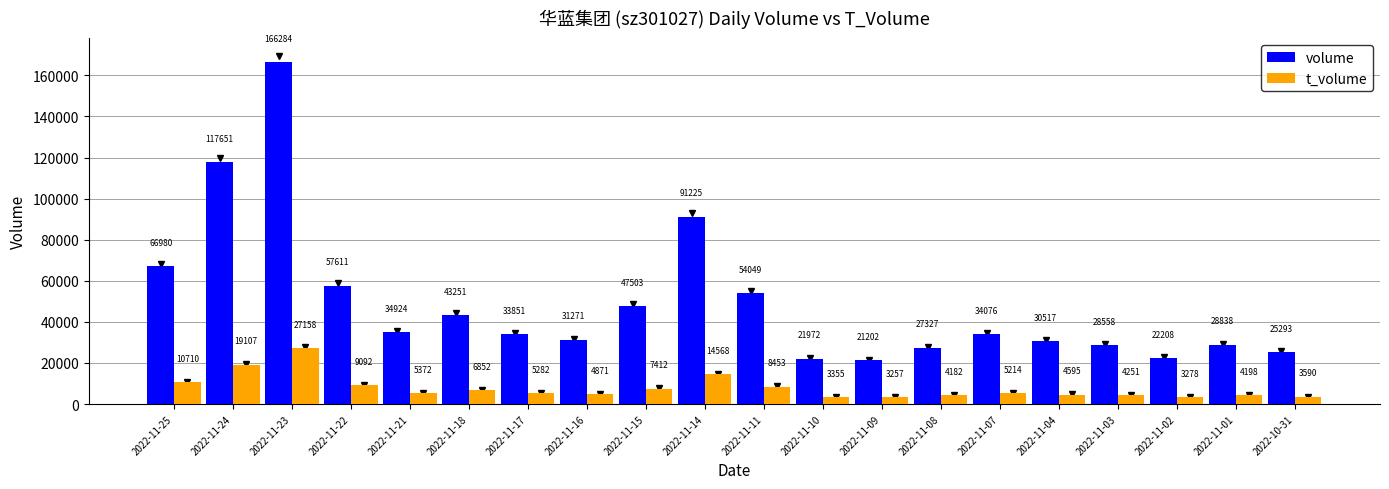

At how many categories does at least one series exceed 141532?

1